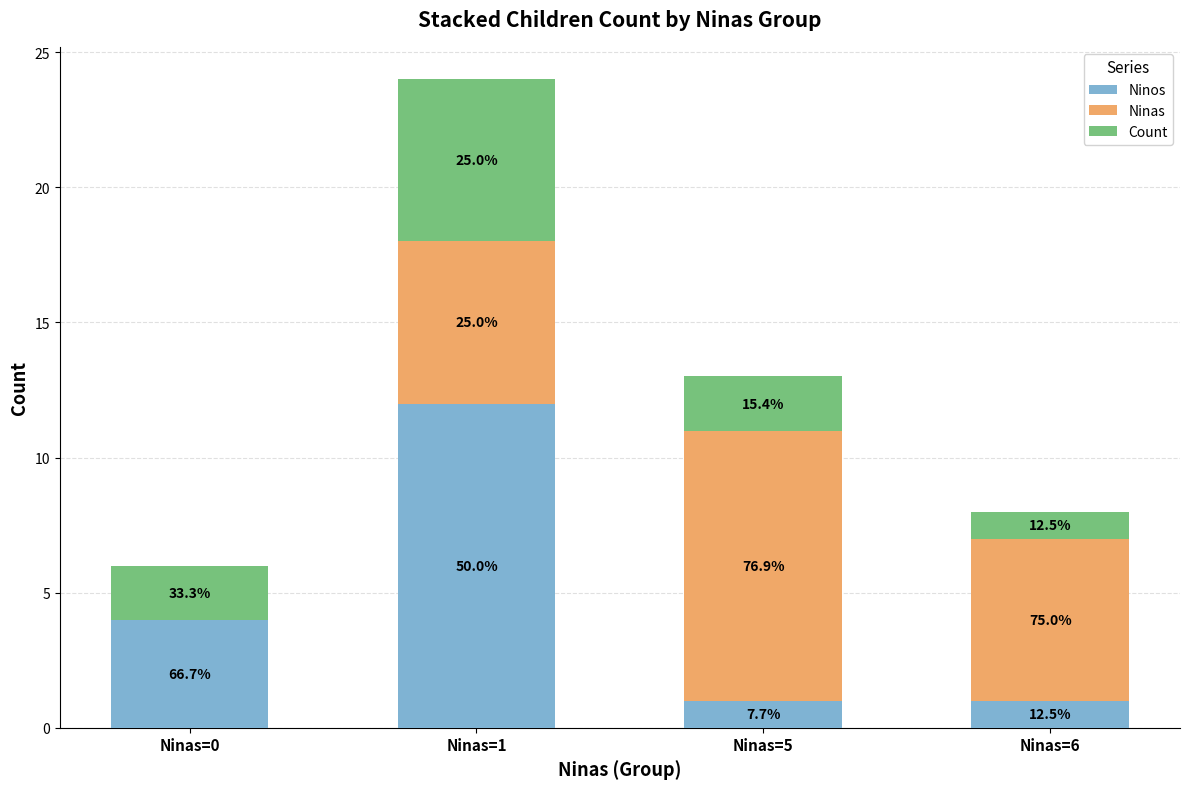

Are the bars grouped side by side (vs. stacked)?

No